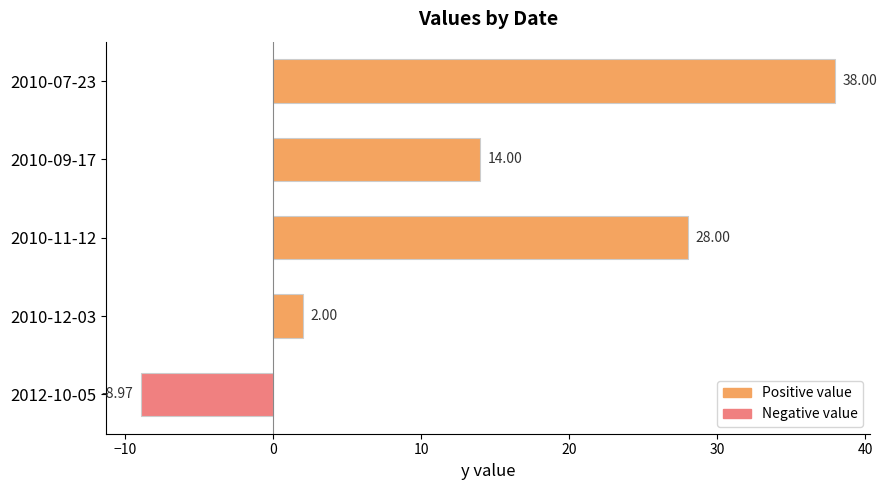

Rank the categories by value from highest to lowest.

2010-07-23, 2010-11-12, 2010-09-17, 2010-12-03, 2012-10-05